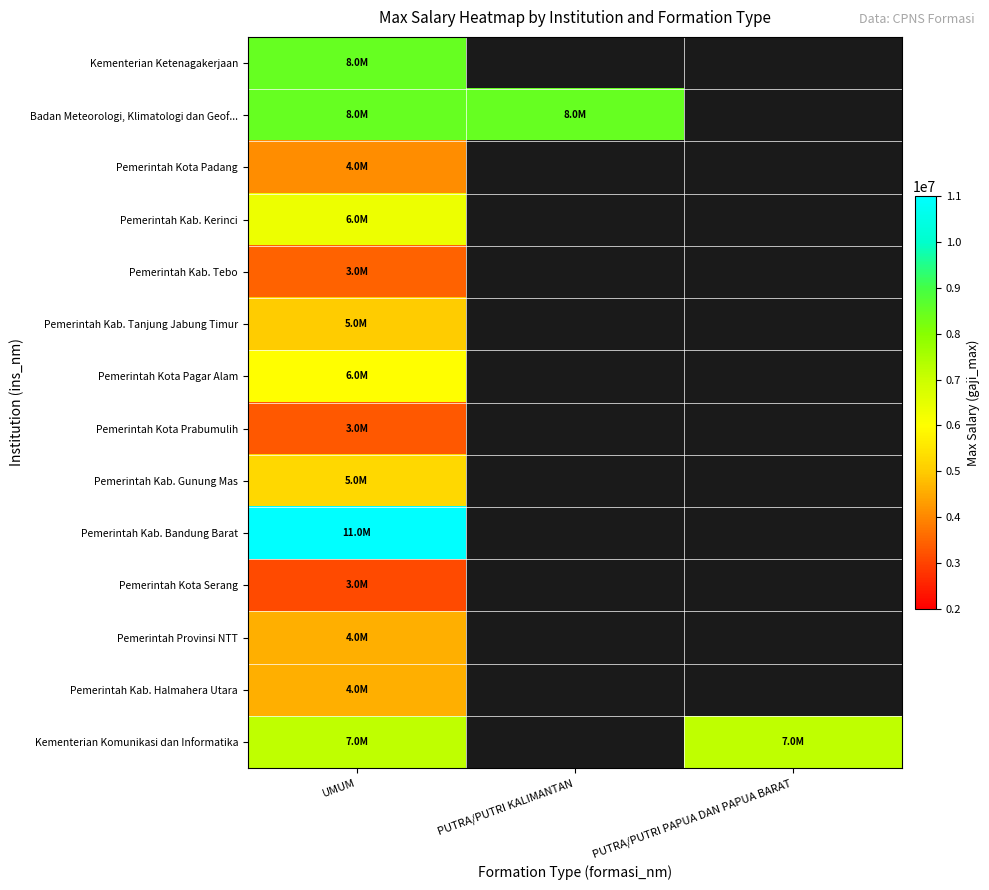

At which category is the sum across all series the highest?

UMUM